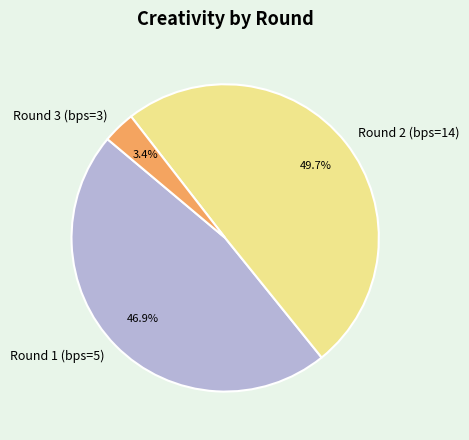

The Round 1 (bps=5) slice represents 61% of the pie. True or false?

False